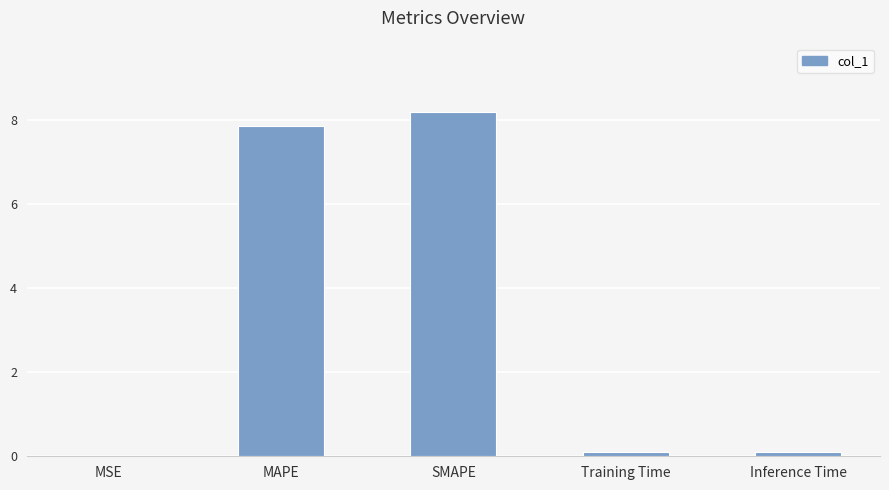

What is the sum of all values?

16.2